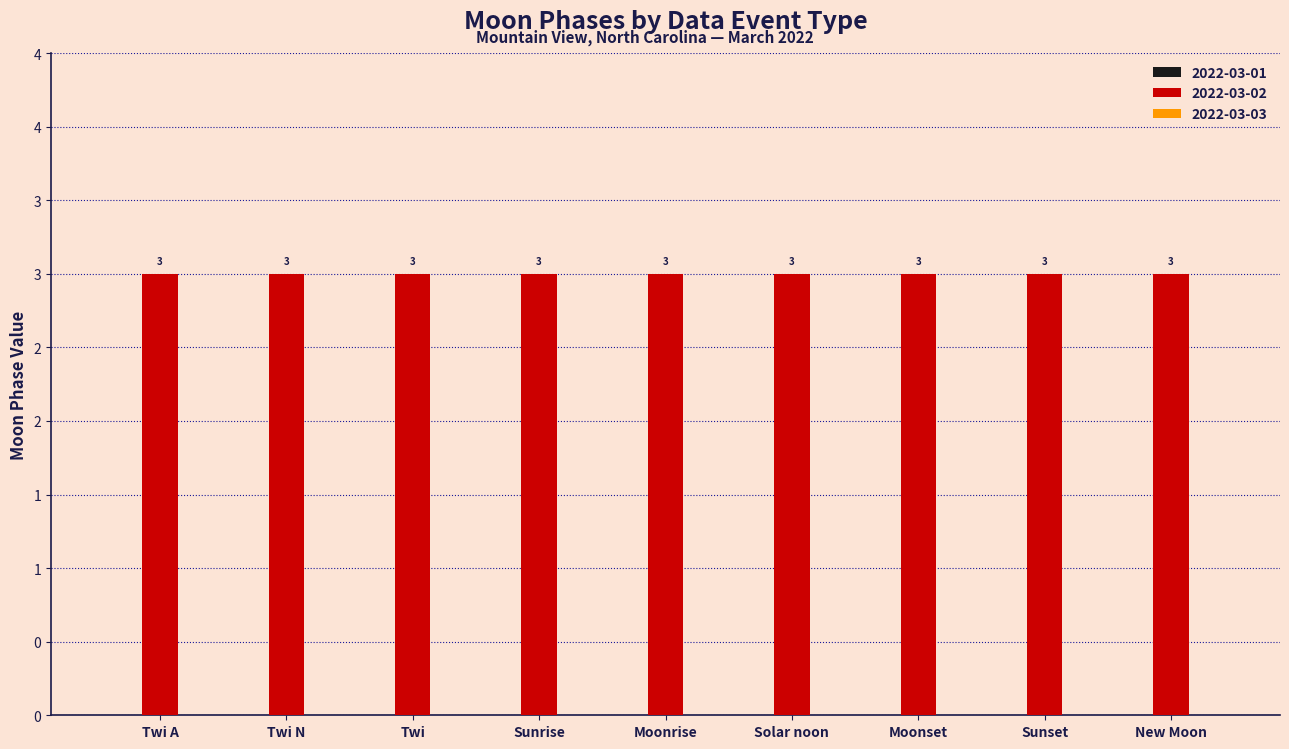

How many data points does each series have?

9